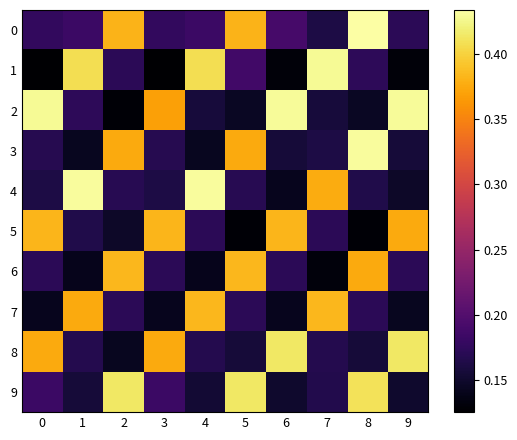

What is the difference between the highest and lowest values at 6?

0.3